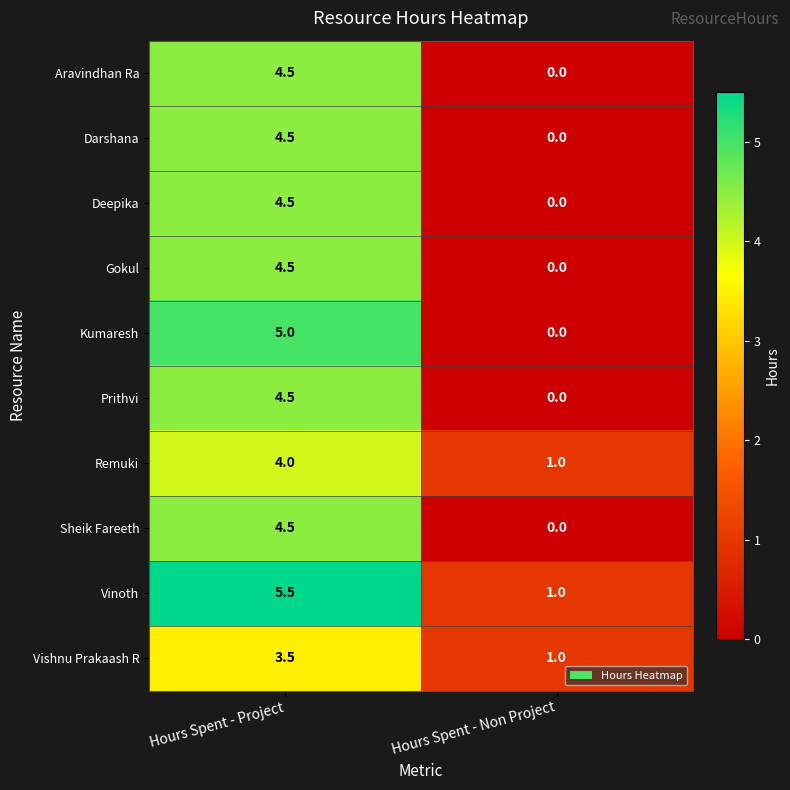

How many series are shown in this chart?

10